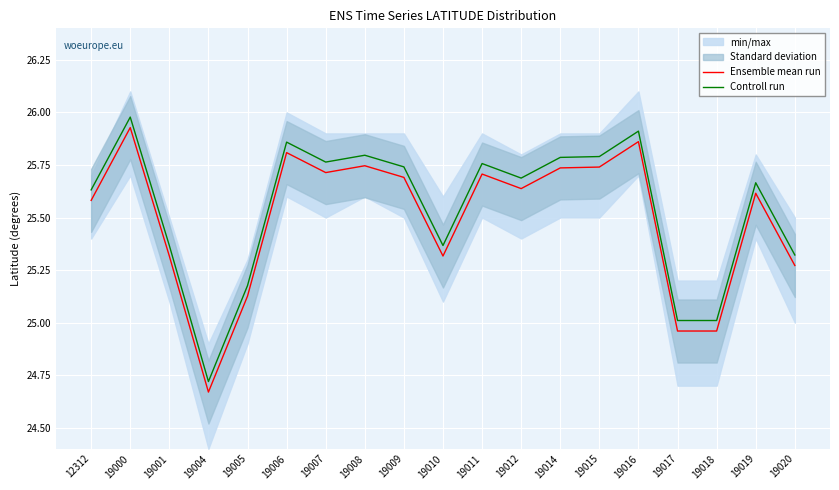

How many lines are shown in the chart?

2